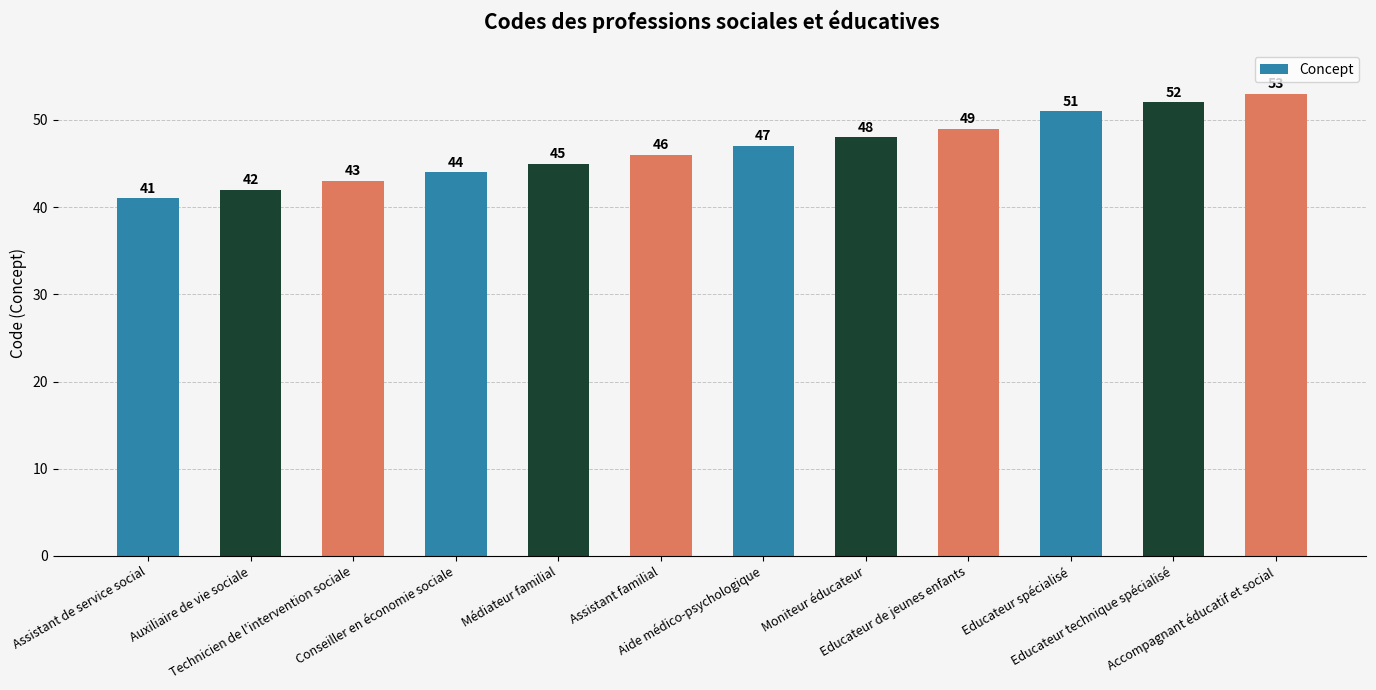

Is it true that the value at Médiateur familial is 45?

True